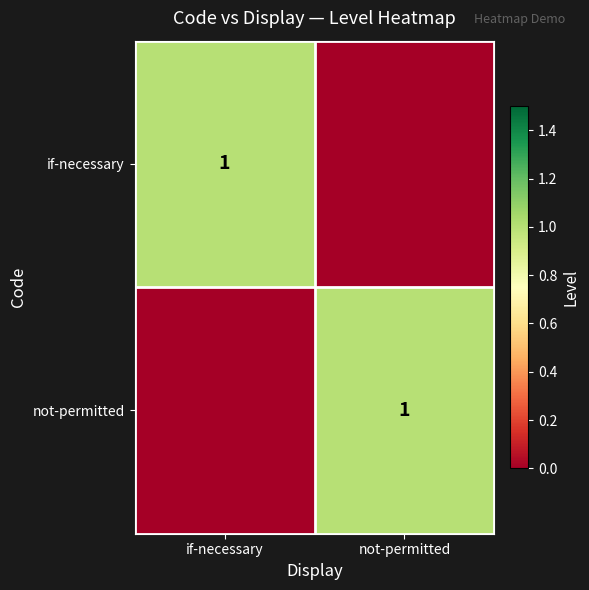

Is it true that not-permitted equals 1 at not-permitted?

True